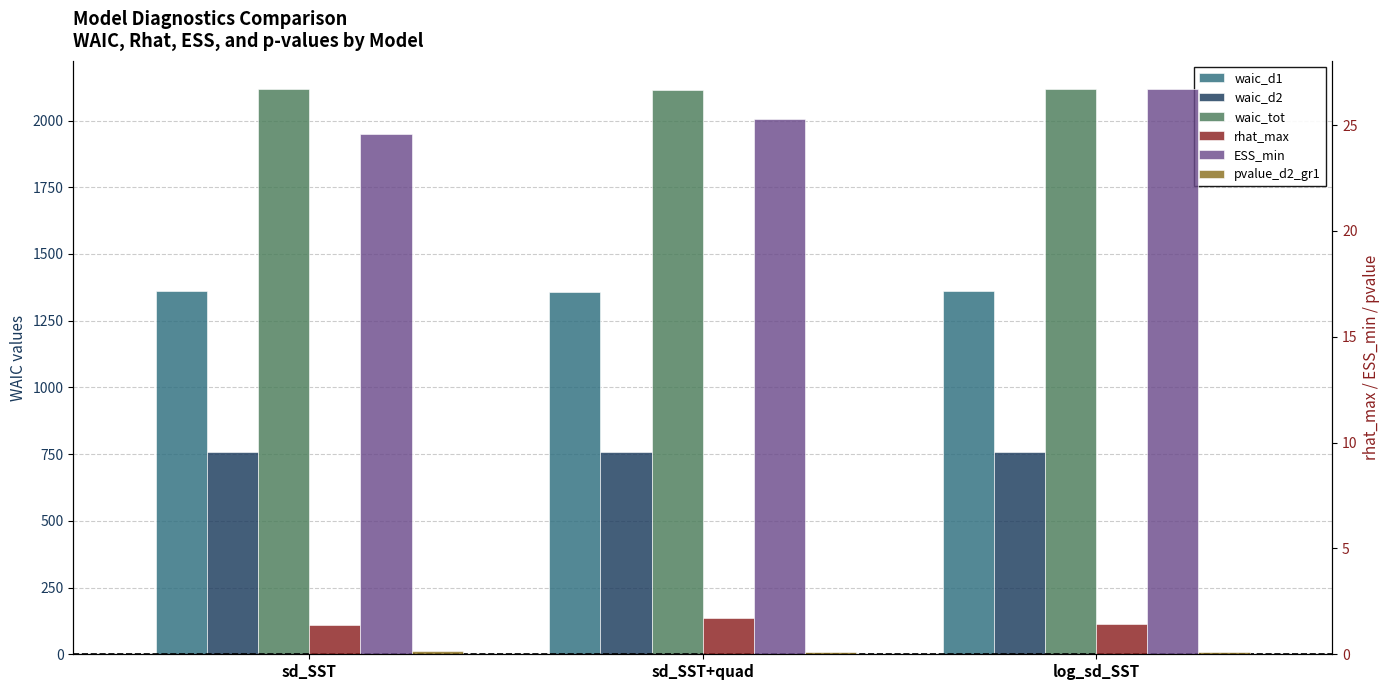

Count the waic_d1 values in the range 1357 to 1359.

1